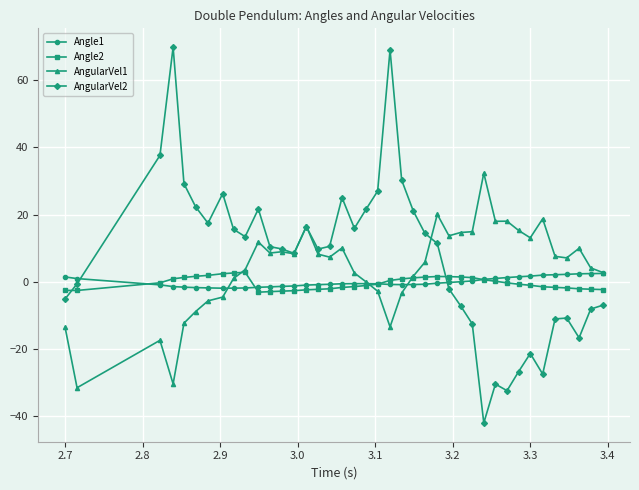

What is the minimum value for AngularVel2?

-42.0